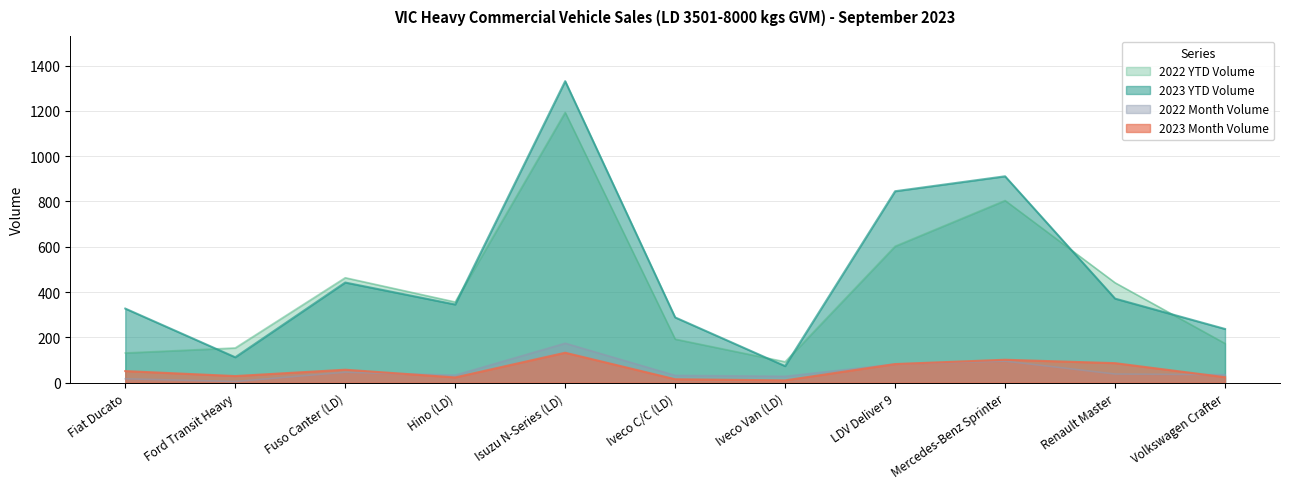

Does the chart display data point markers on the line(s)?

No